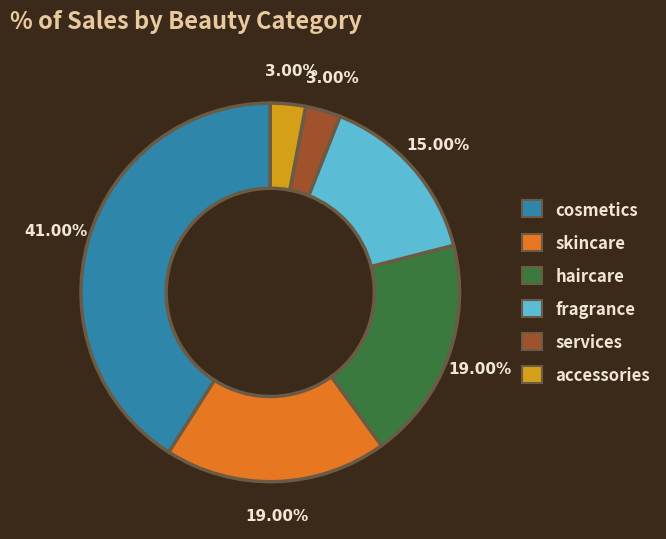

To the nearest percent, what portion does haircare represent?

19%